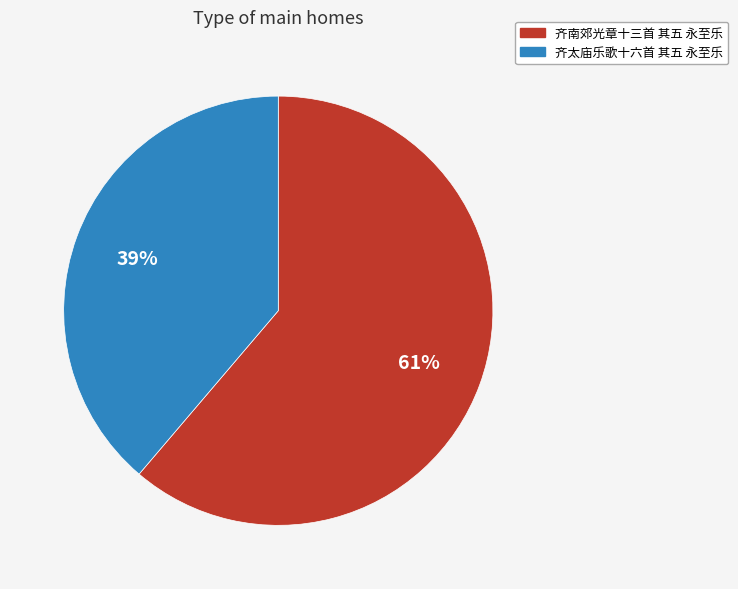

What is the majority slice?

齐南郊光章十三首 其五 永至乐